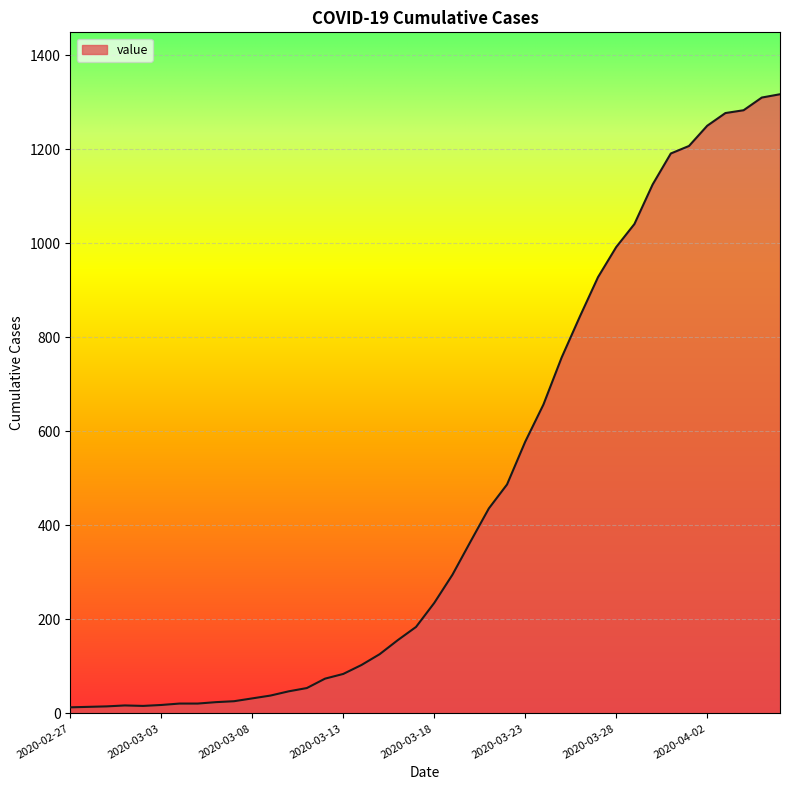

What is the difference between the maximum and minimum values?

1304